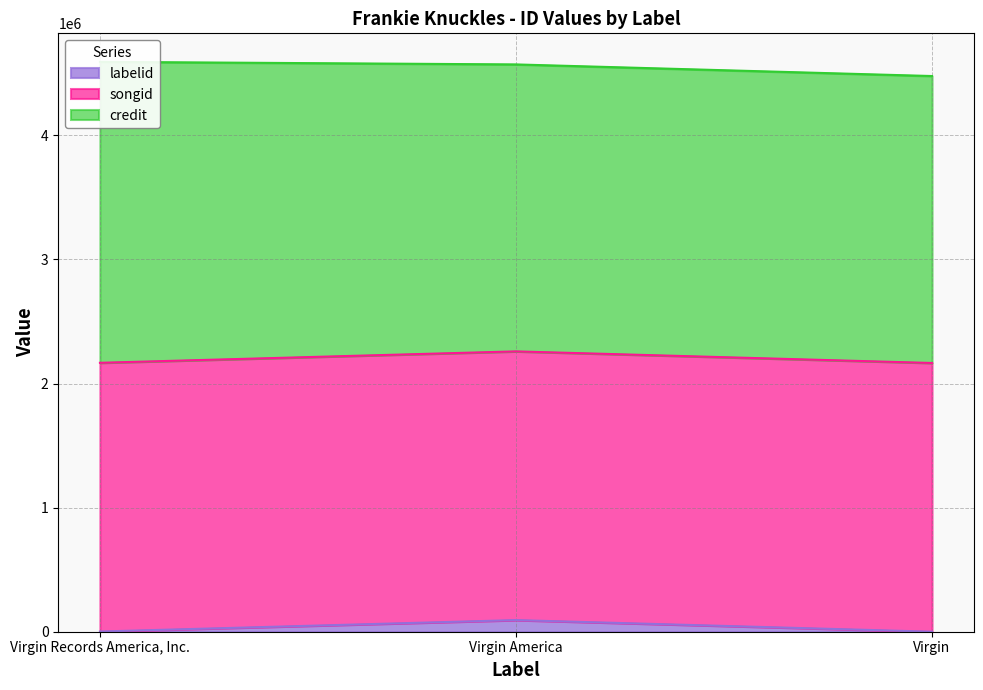

How many lines are shown in the chart?

3